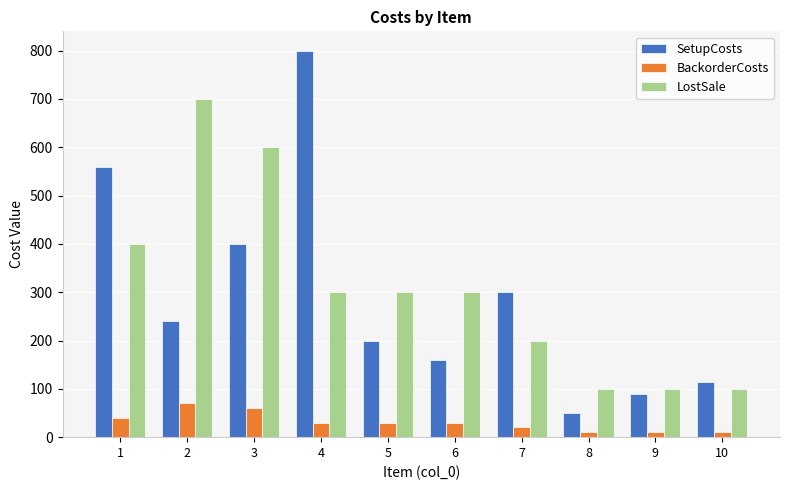

What is the spread (max minus min) of values at 5?

270